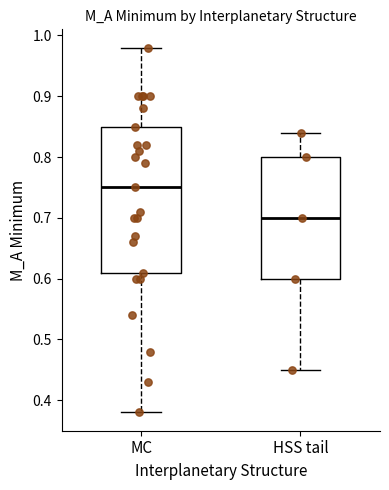

Reading left to right, transcribe this box plot: for each box, give where its median line is, the range the box spans, and where its two whiskers end, as read against the y-axis. The values are not printed on the chart, so give them approximately, as read against the axis.

MC: median 0.75, box 0.61 to 0.85, whiskers 0.38 to 0.98
HSS tail: median 0.70, box 0.60 to 0.80, whiskers 0.45 to 0.84